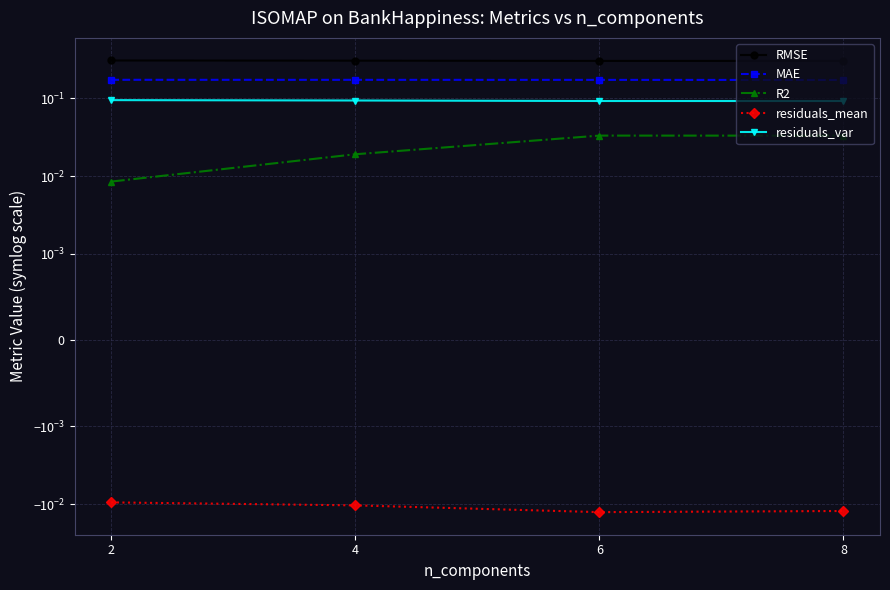

What is the value of the RMSE point at the 3rd from the left?

0.3